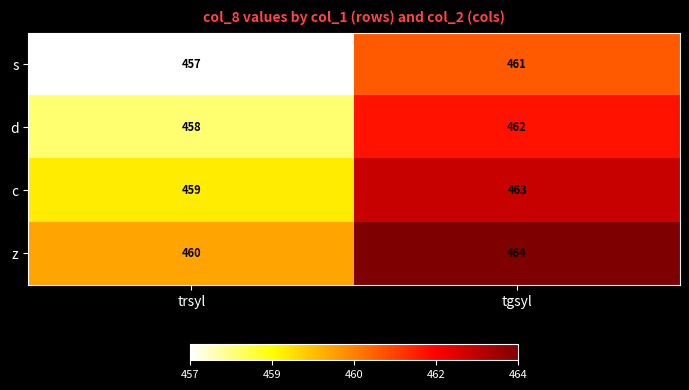

What is the difference between the maximum and minimum values in the z series?

4